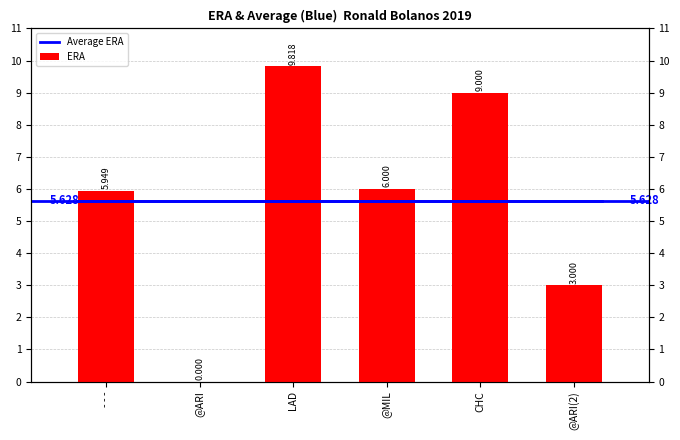

What is the average value?

5.6